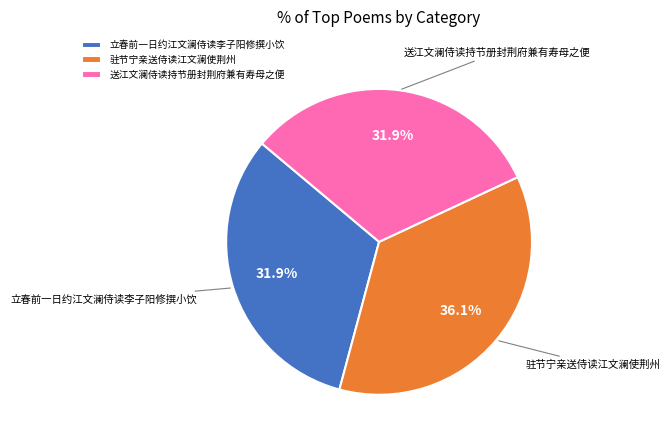

Count the number of slices in the pie.

3